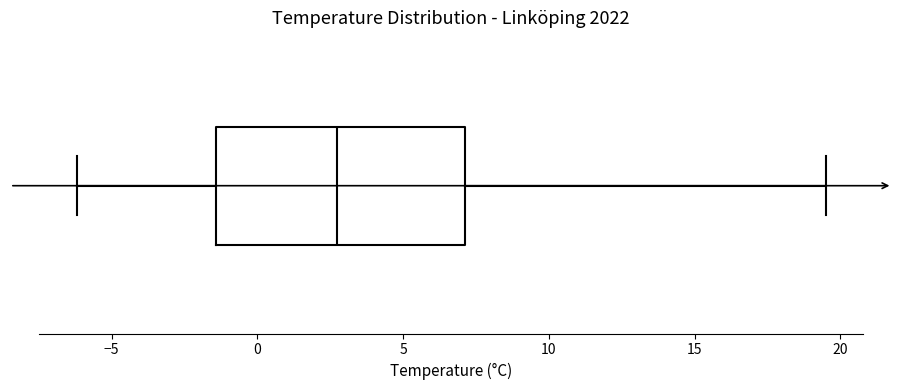

Where is the right edge of the box on the x-axis? The values are not printed on the chart, so give them approximately, as read against the axis.

7.0